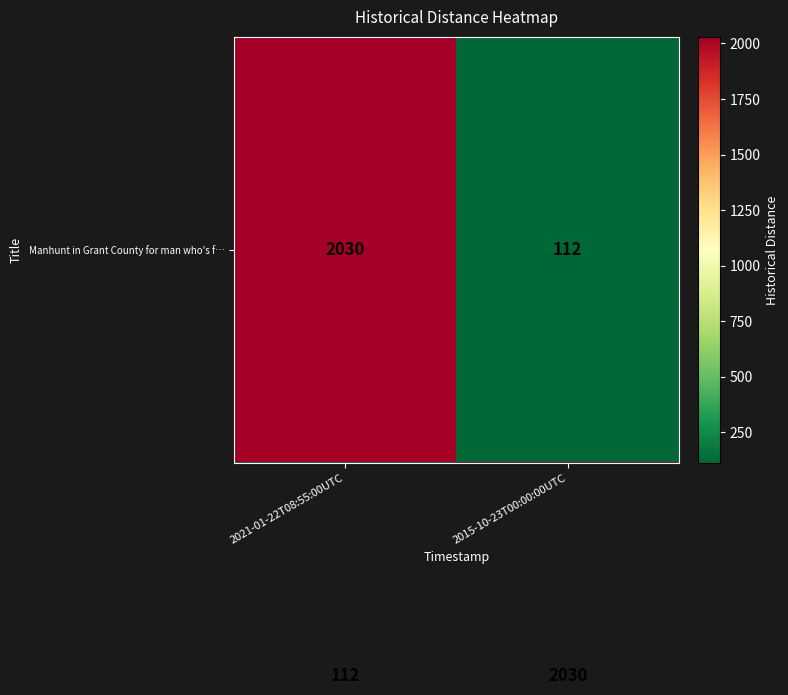

What is the smallest value displayed?

112